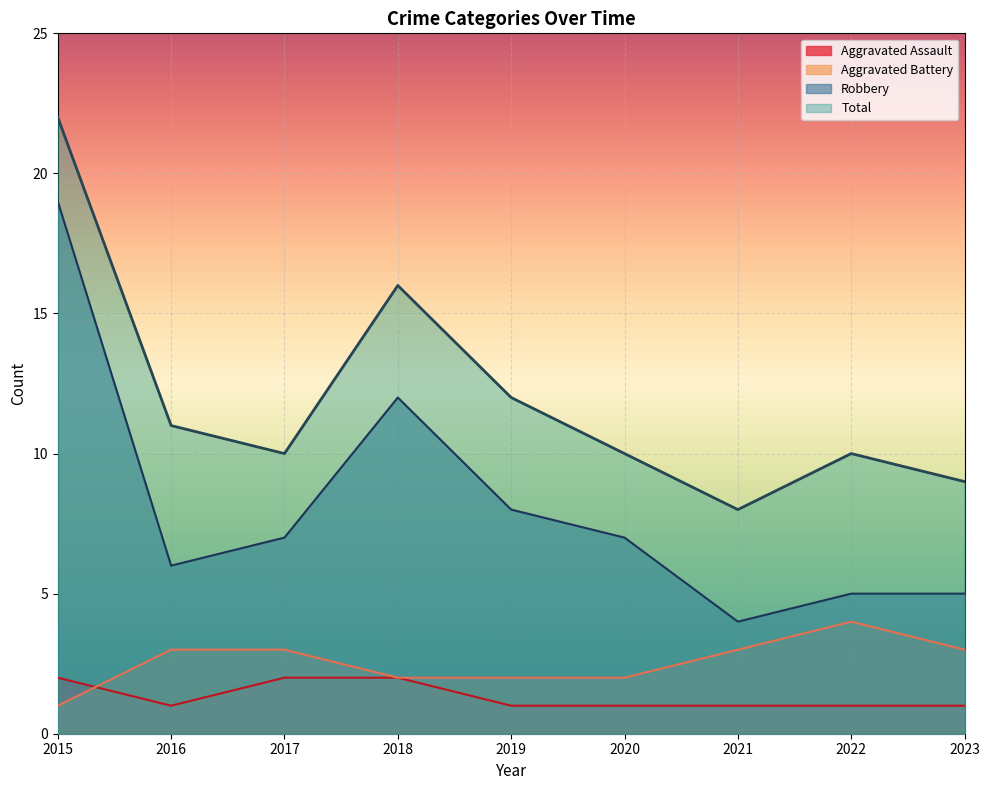

Is it true that Aggravated Battery equals 1 at 2016?

False